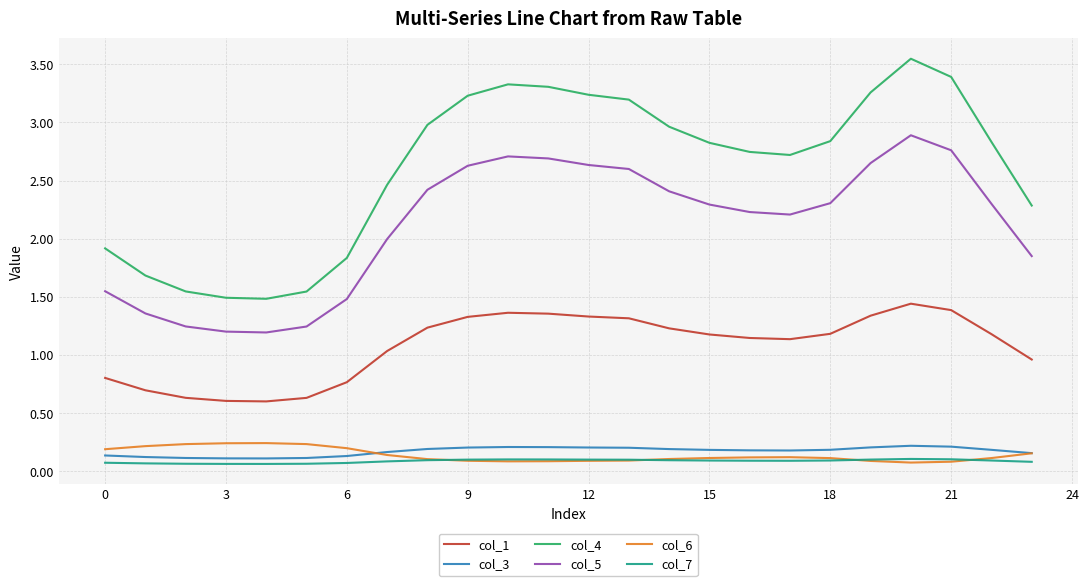

What are all the series names shown in the legend?

col_1, col_3, col_4, col_5, col_6, col_7